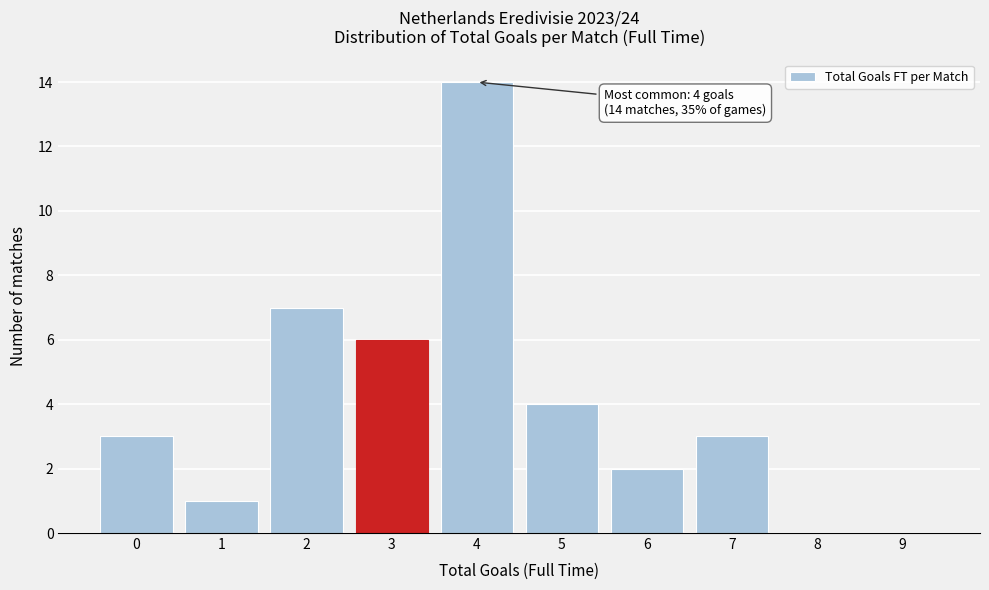

Reading left to right, transcribe all the data shown in this chart.

0=3	1=1	2=7	3=6	4=14	5=4	6=2	7=3	8=0	9=0